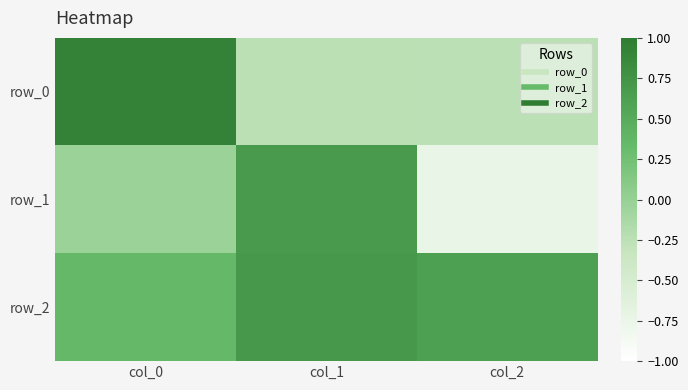

At how many categories does at least one series exceed 0?

3